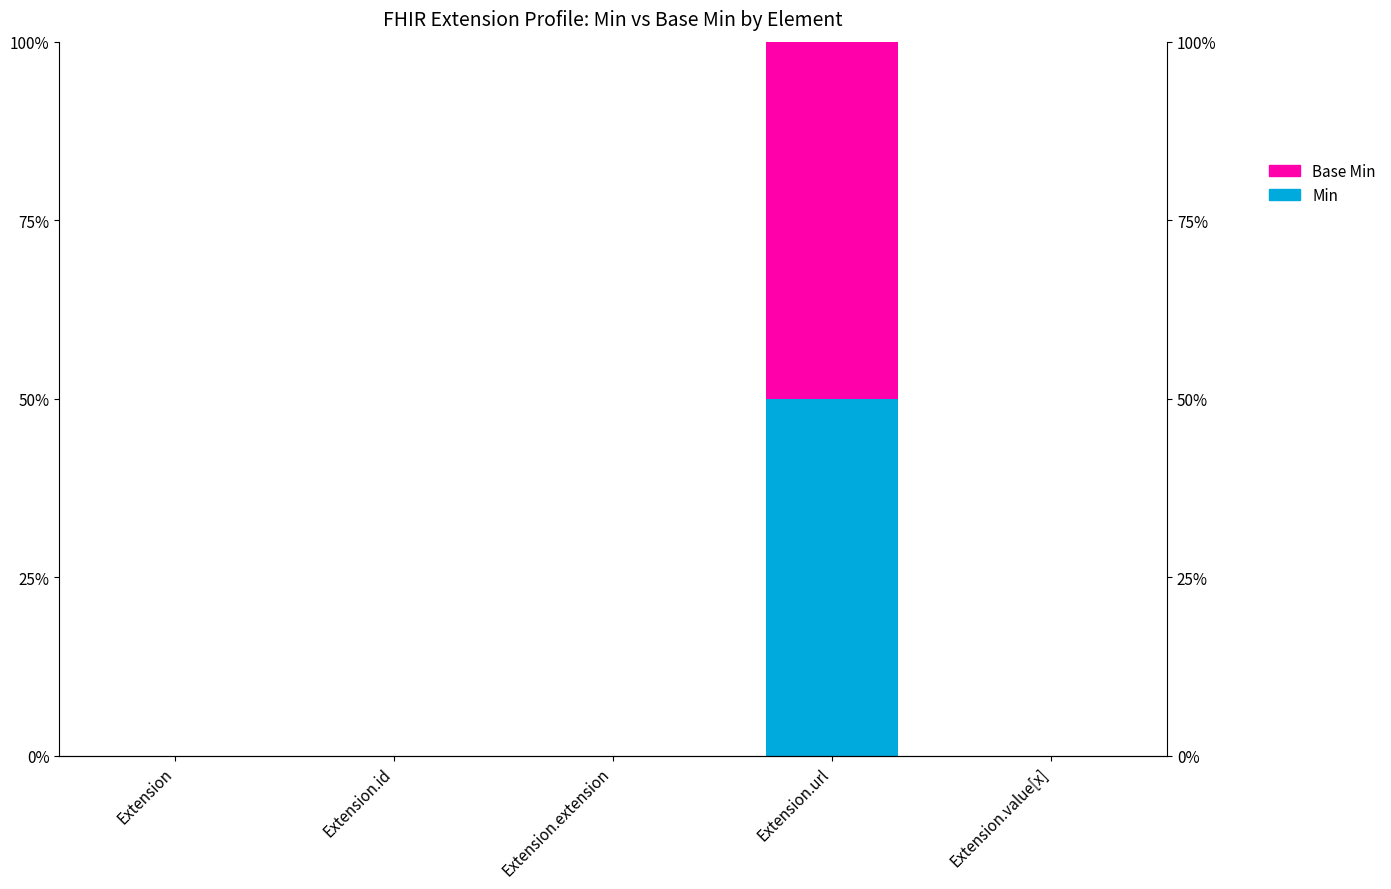

Reading right to left, extract all data points from this chart.

Min: 0	50	0	0	0
Base Min: 0	50	0	0	0